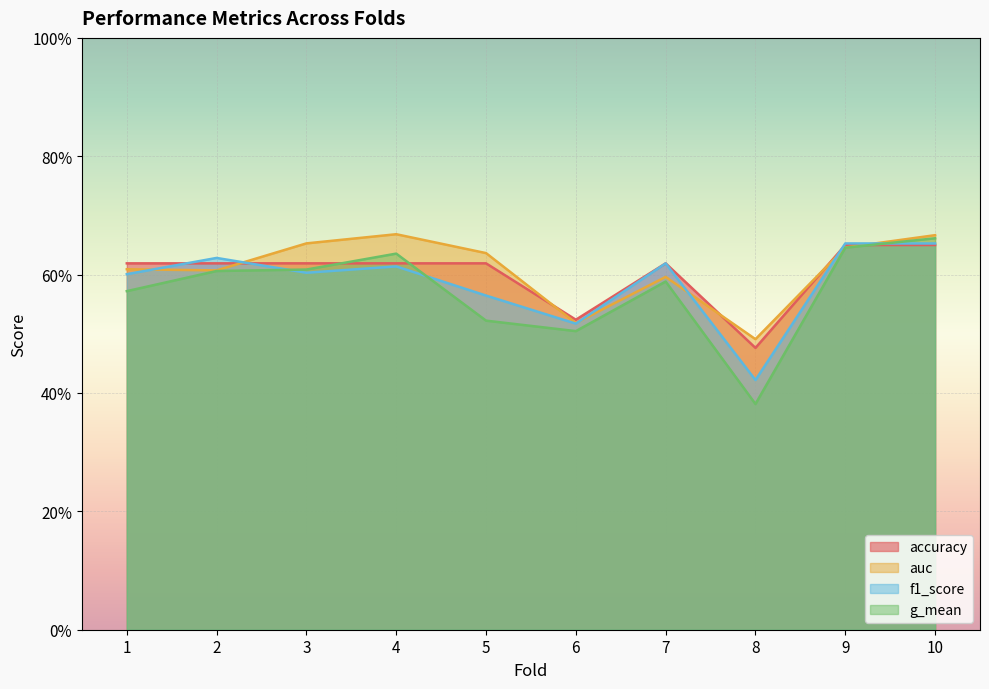

What is the spread (max minus min) of values at 8?

0.1